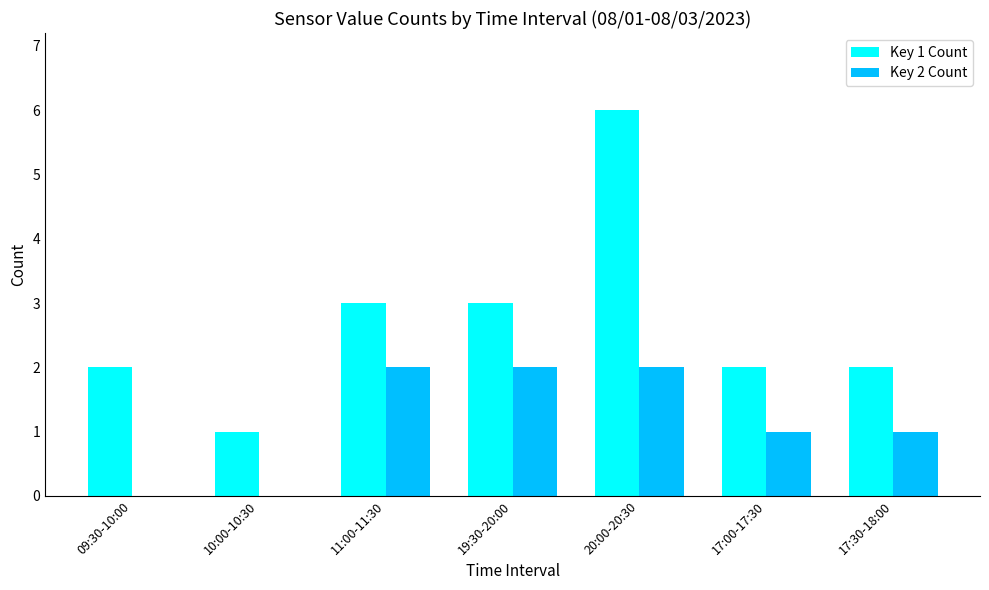

Is it true that Key 1 Count equals 2 at 09:30-10:00?

True